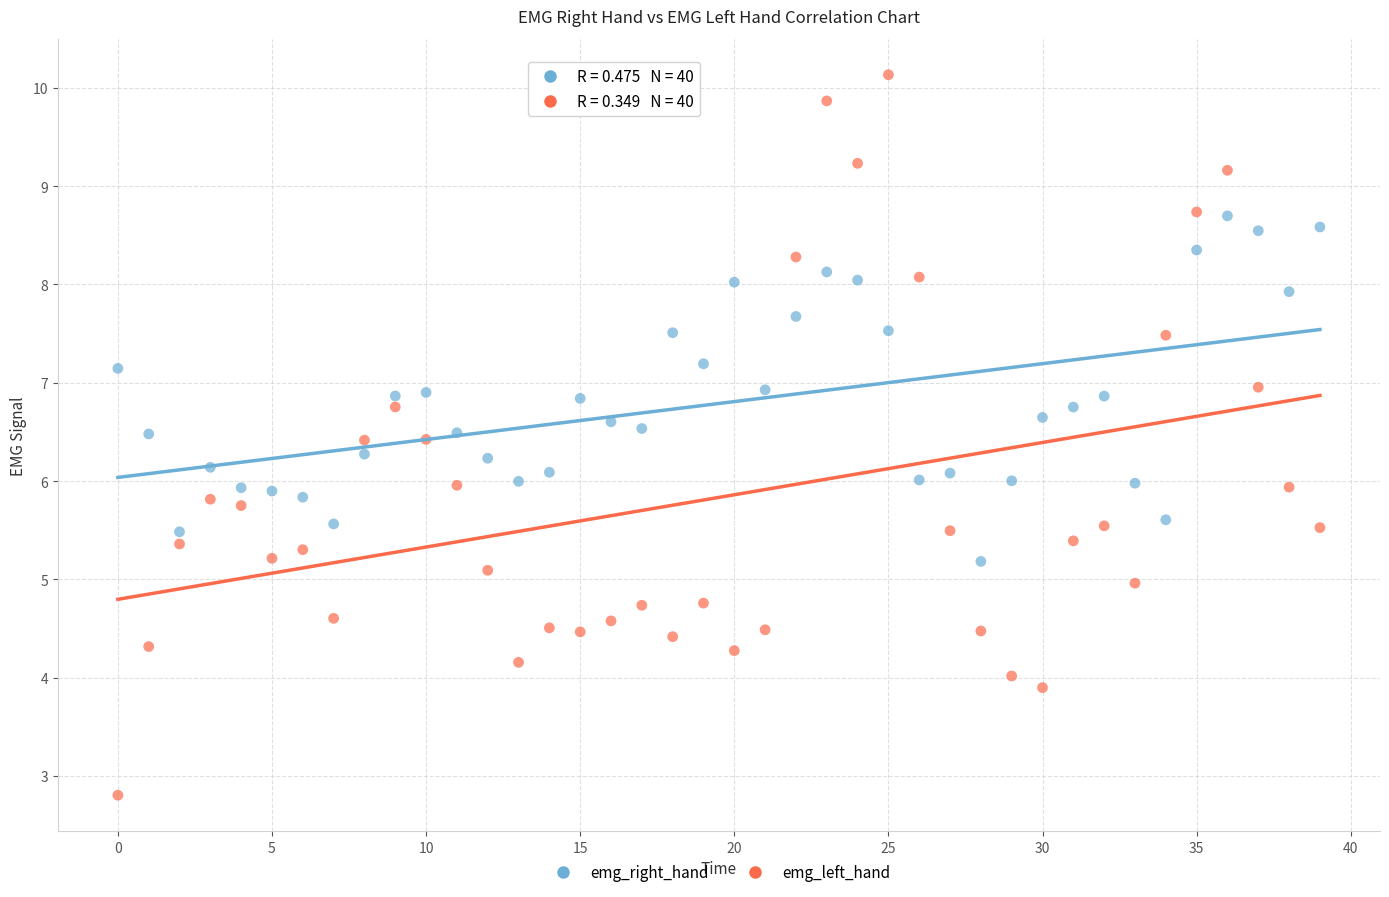

Across all data points, what is the range of Y values (max minus min)?

7.3